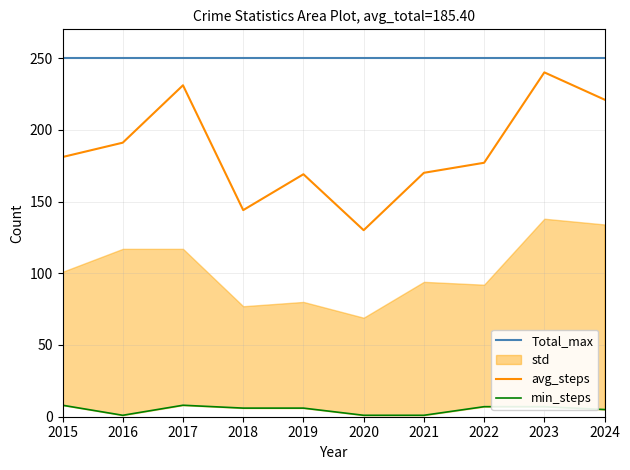

How many values in the min_steps series are below 6?

4